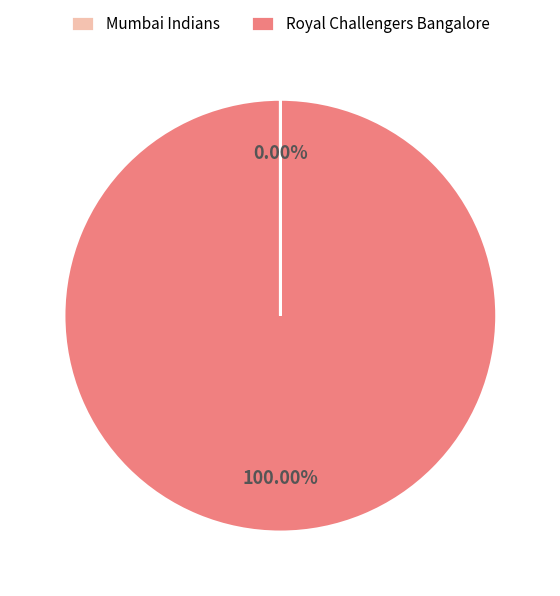

Which slice represents more than half of the pie?

Royal Challengers Bangalore